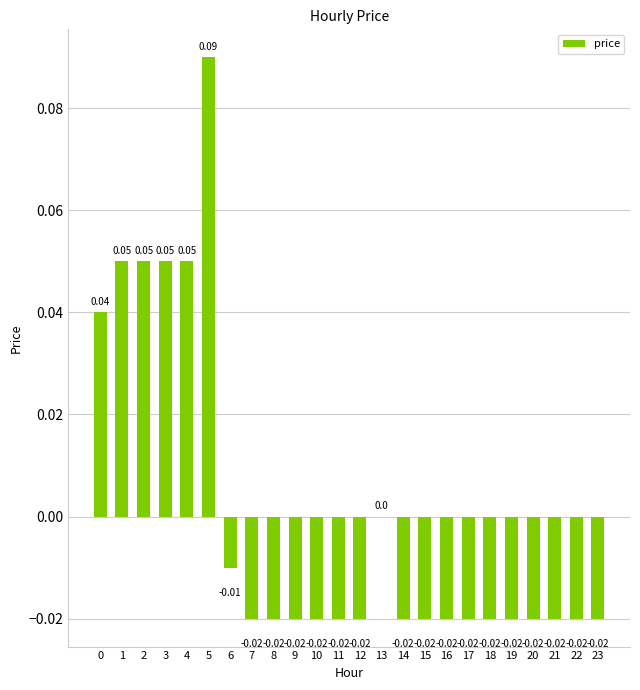

Which has a higher value, 20 or 4?

4